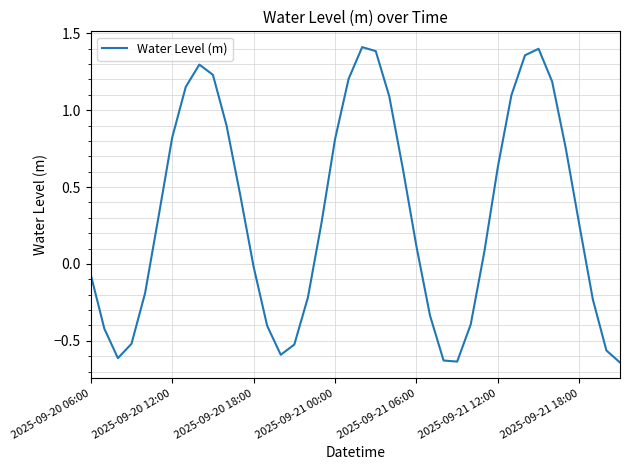

How many lines are shown in the chart?

1